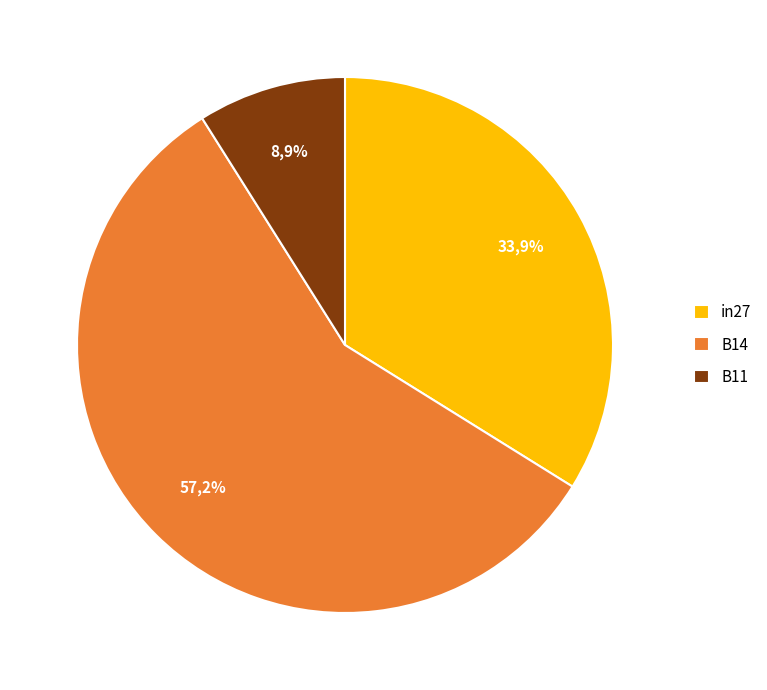

Is the sum of in27 and B14 greater than half?

Yes